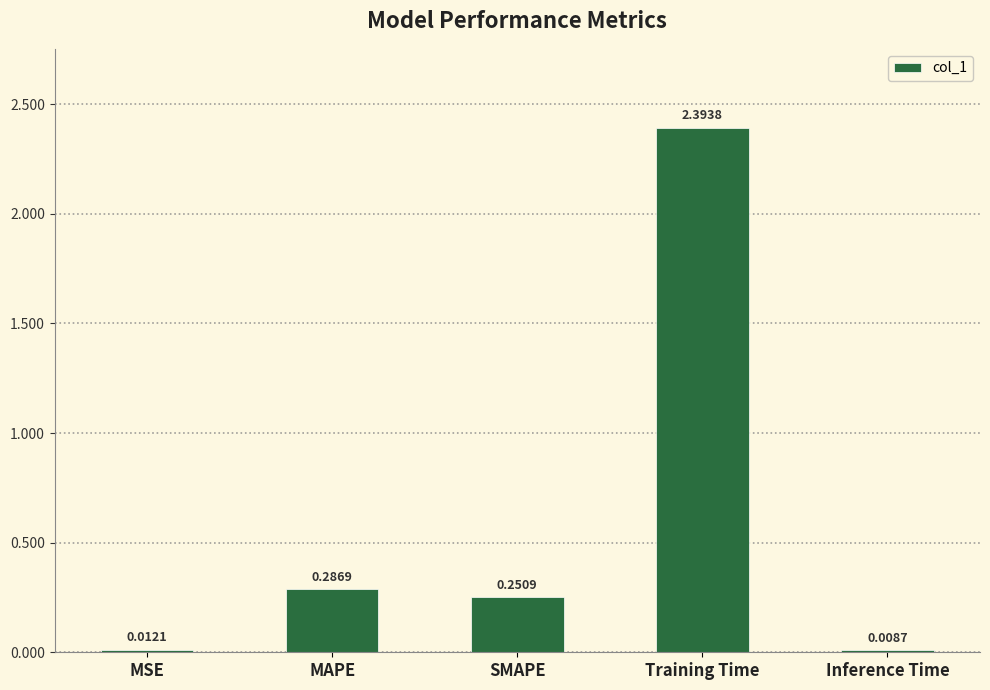

What is the difference between the values at MAPE and Training Time?

2.1